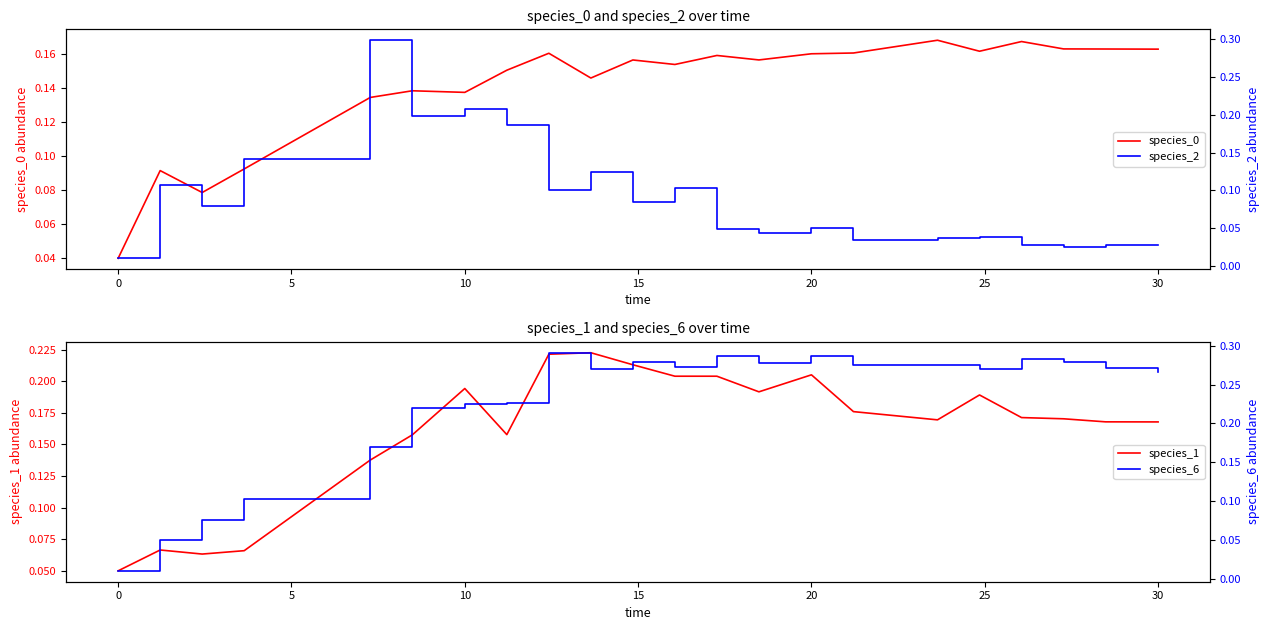

Count the number of categories in the chart.

22